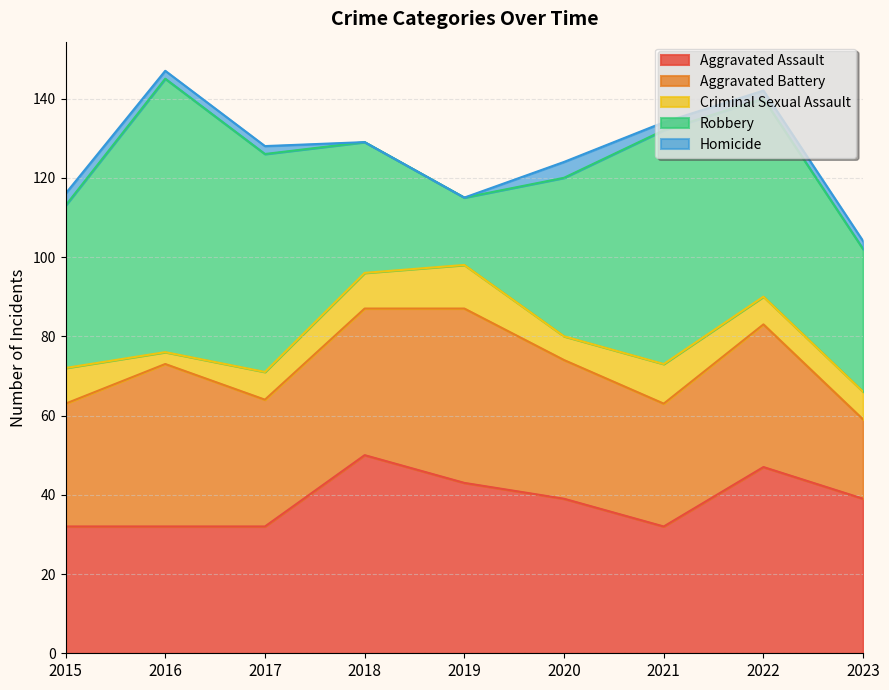

How many lines are shown in the chart?

5